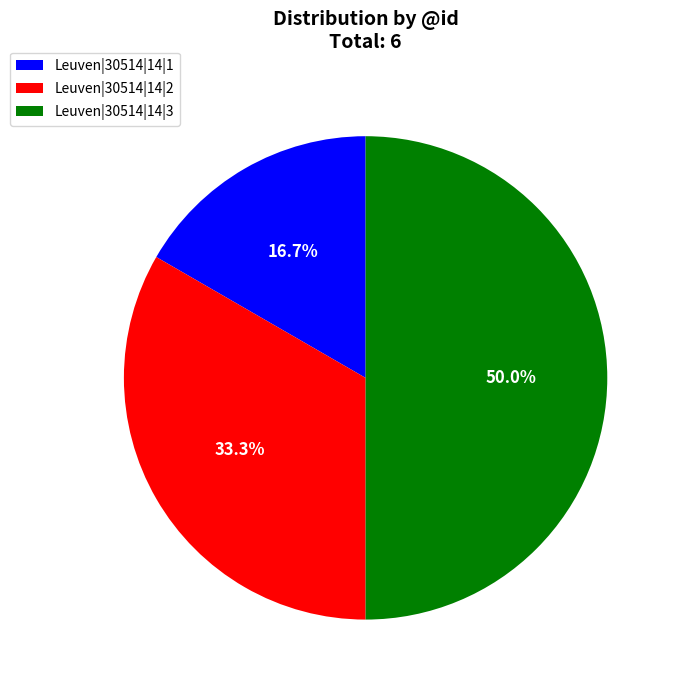

What is the largest slice in the pie chart?

Leuven|30514|14|3